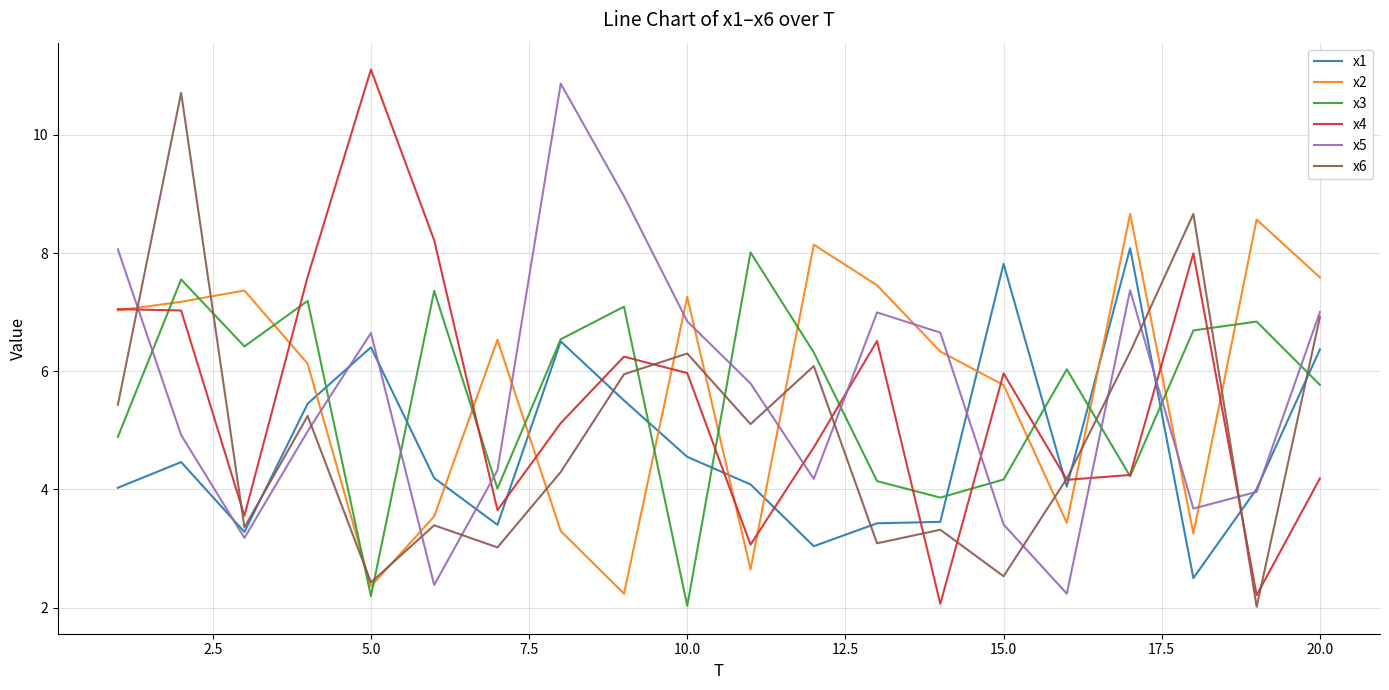

What is the minimum value for x4?

2.1